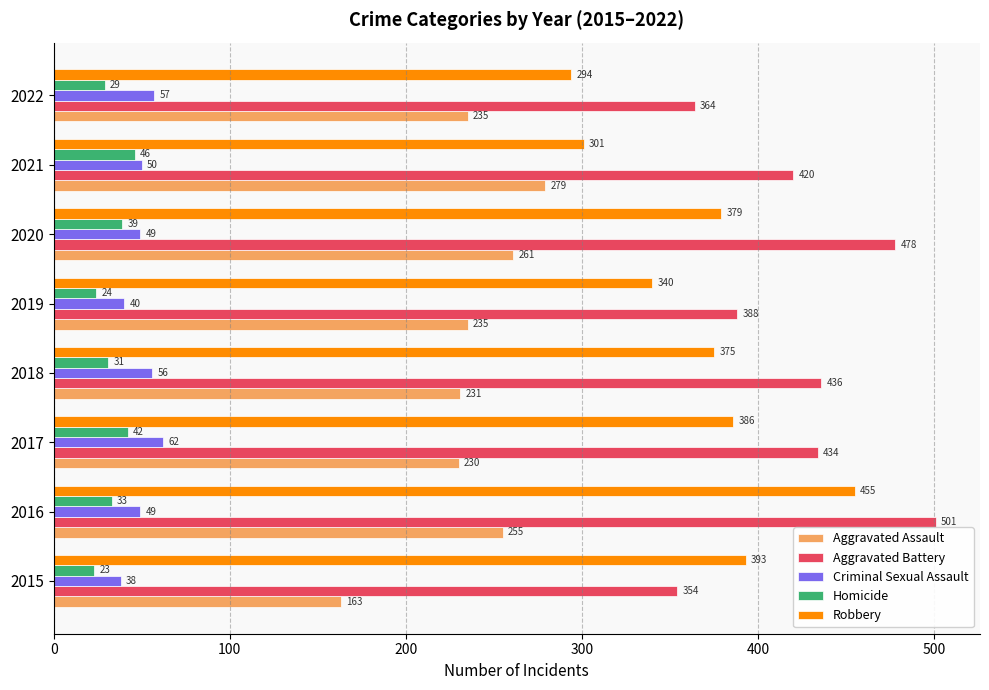

At which category is the sum across all series the highest?

2016